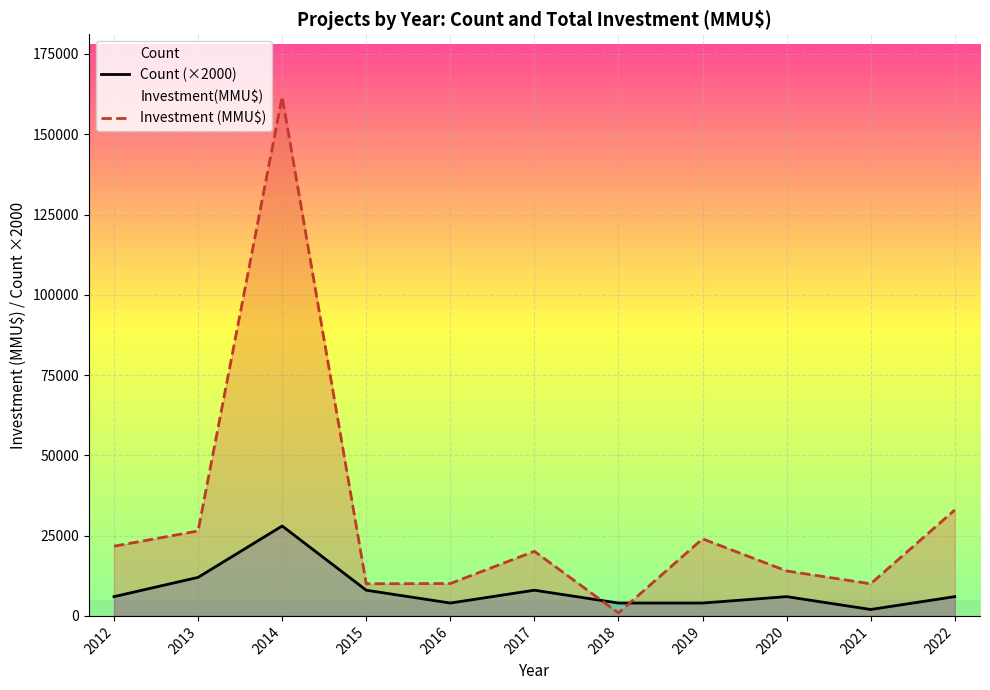

Rank the series by their average value, from lowest to highest.

Count (×2000), Investment (MMU$)